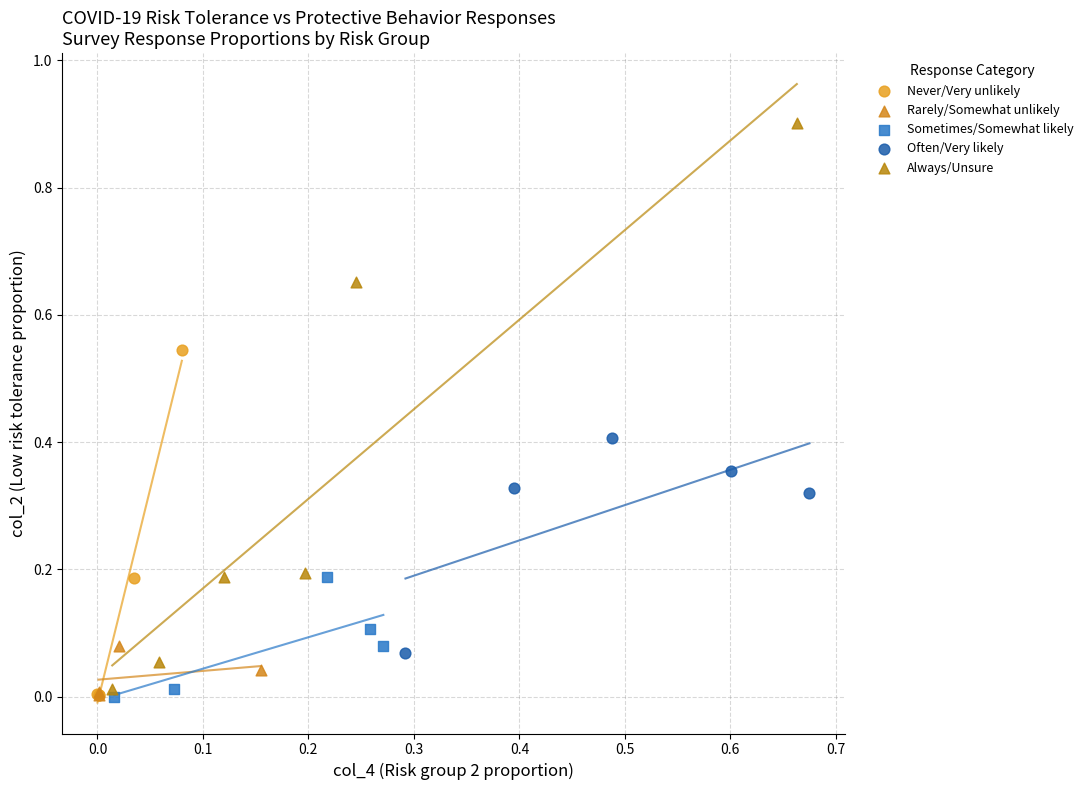

Which series reaches the maximum Y coordinate?

Always/Unsure